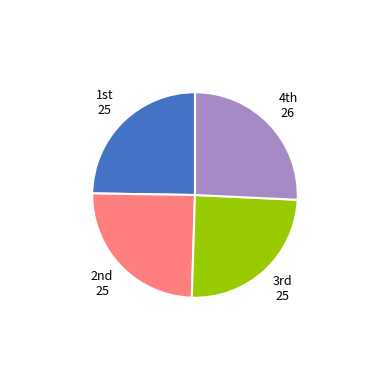

Which slice is the largest?

4th 26